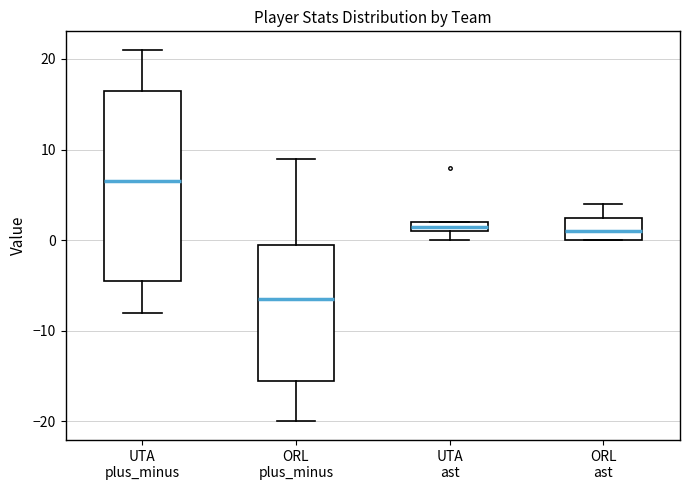

Where is the upper edge of the box for UTA ast on the y-axis? The values are not printed on the chart, so give them approximately, as read against the axis.

2